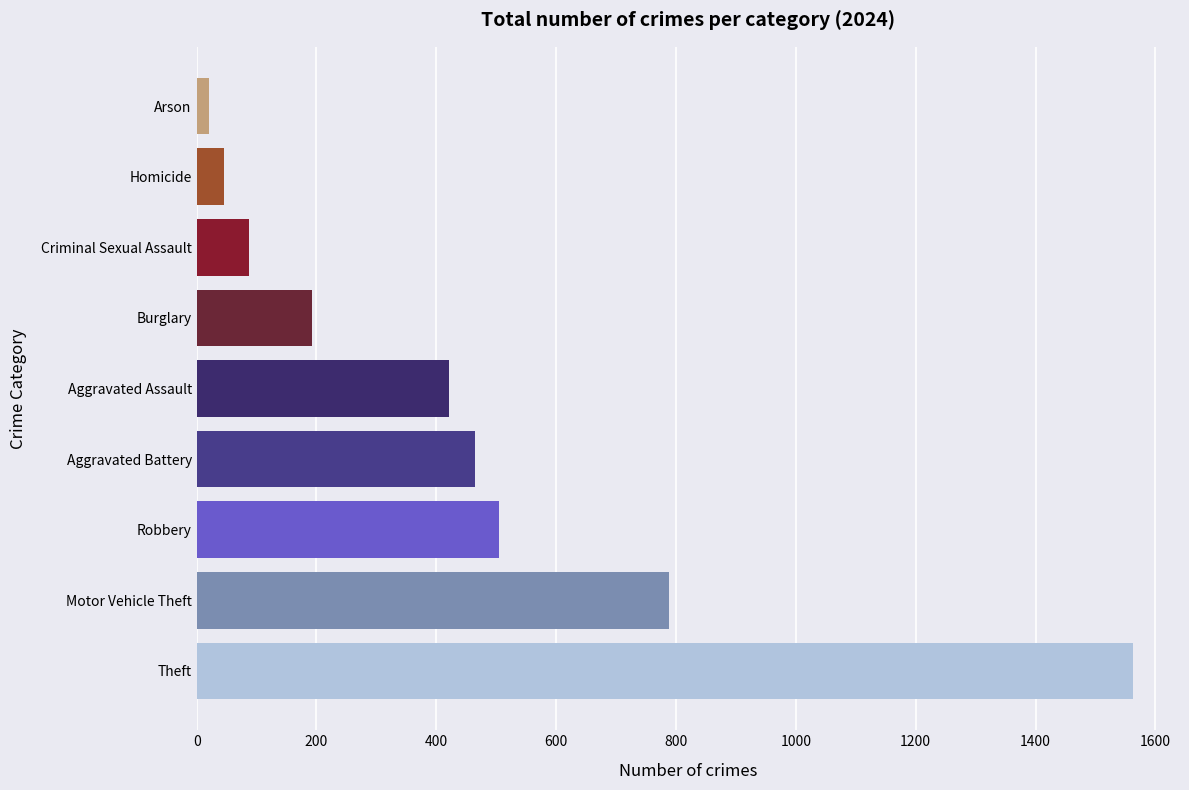

What is the greatest value displayed?

1563